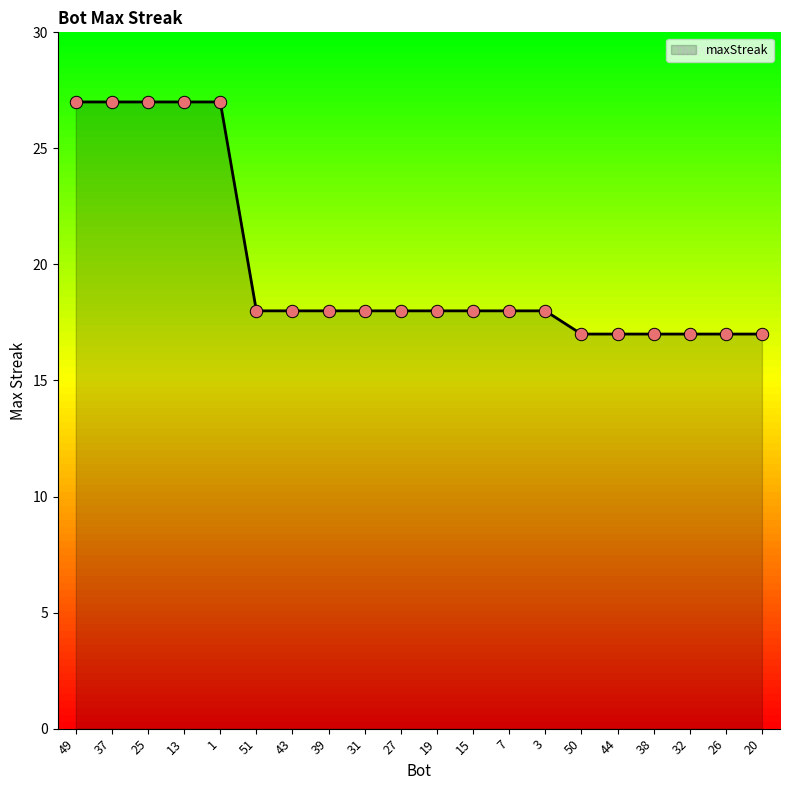

Approximately how many times larger is the value at 51 compared to 31?

1.0